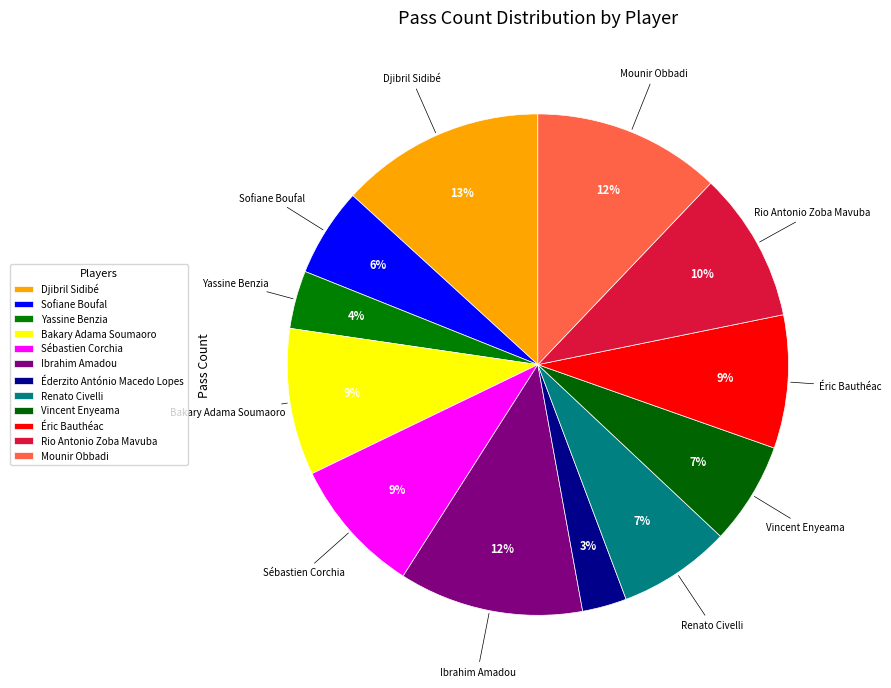

Rank the categories by value from lowest to highest.

Éderzito António Macedo Lopes, Yassine Benzia, Sofiane Boufal, Vincent Enyeama, Renato Civelli, Éric Bauthéac, Sébastien Corchia, Bakary Adama Soumaoro, Rio Antonio Zoba Mavuba, Ibrahim Amadou, Mounir Obbadi, Djibril Sidibé